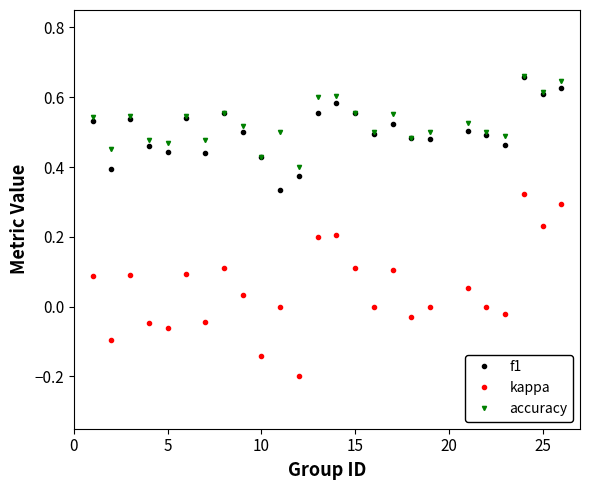

Which series has the widest spread of values?

kappa